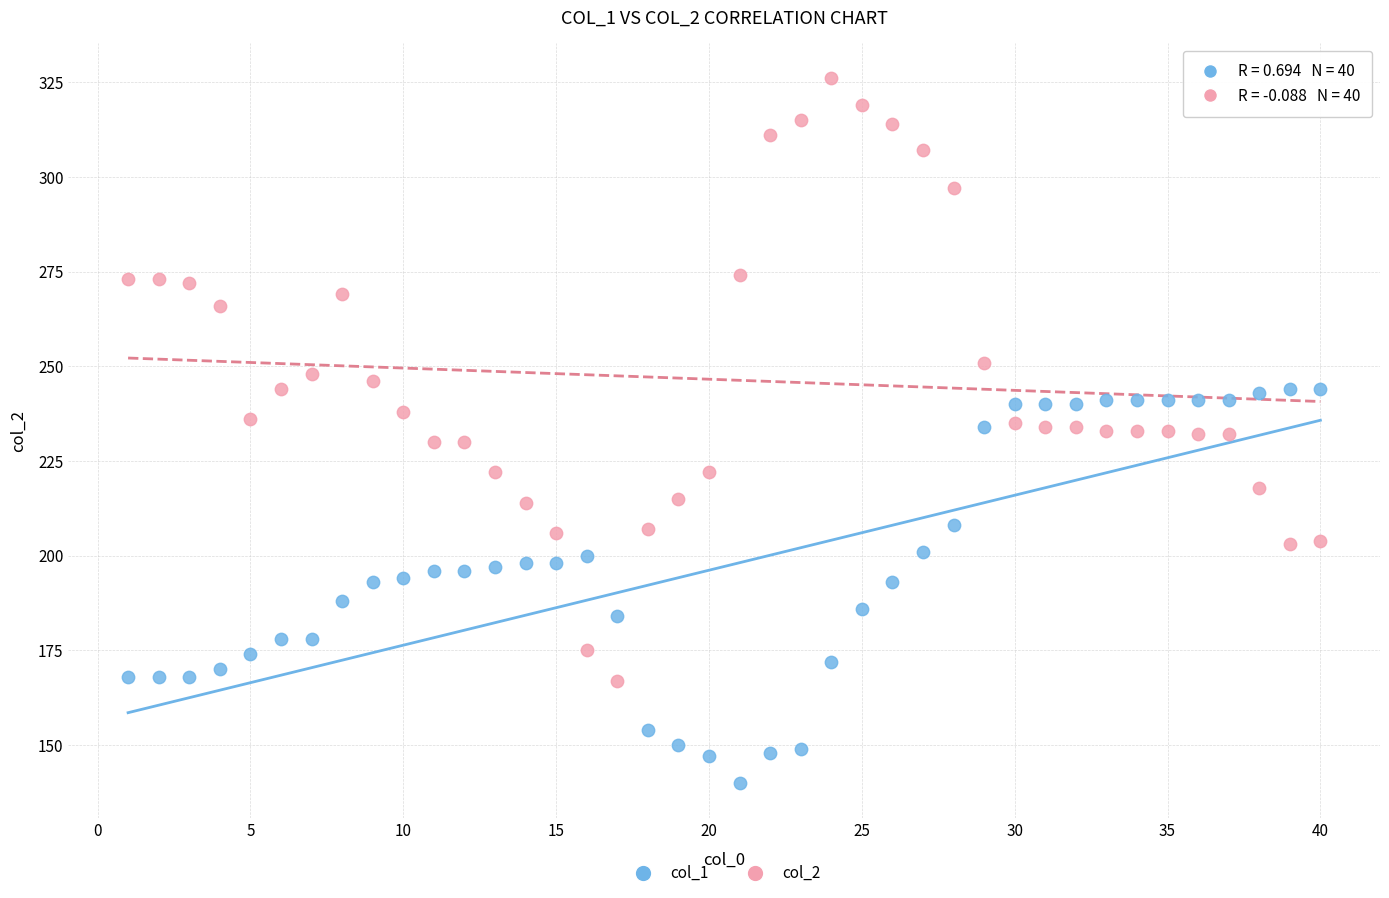

Which series has the widest spread of Y values?

col_2